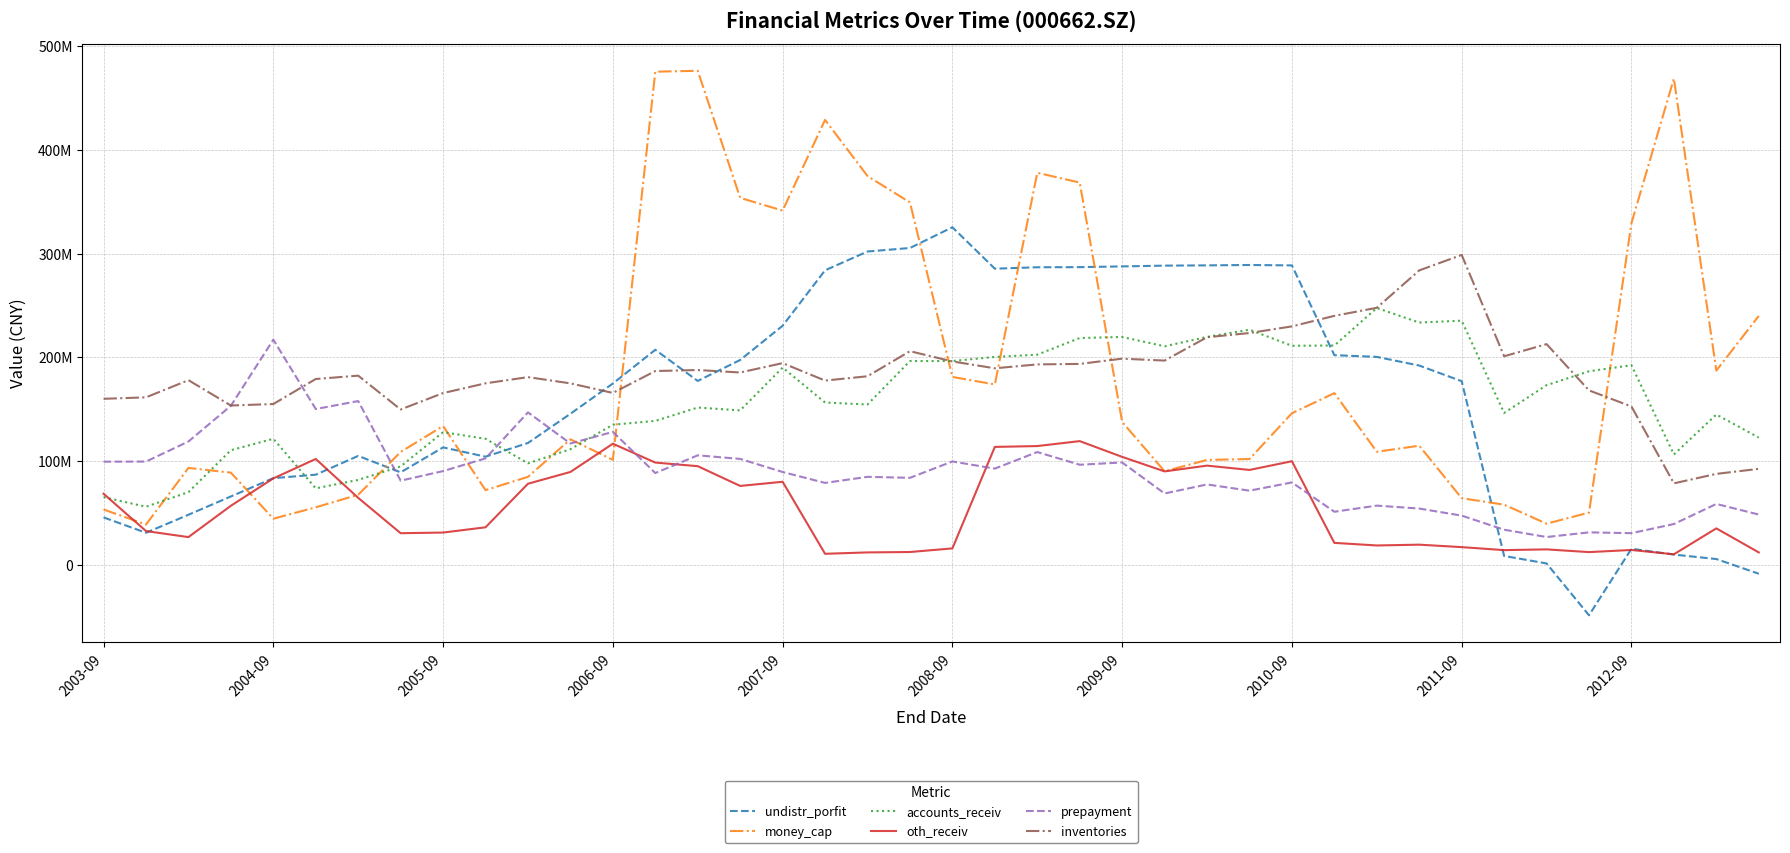

Is this an area chart (filled region under the line)?

No